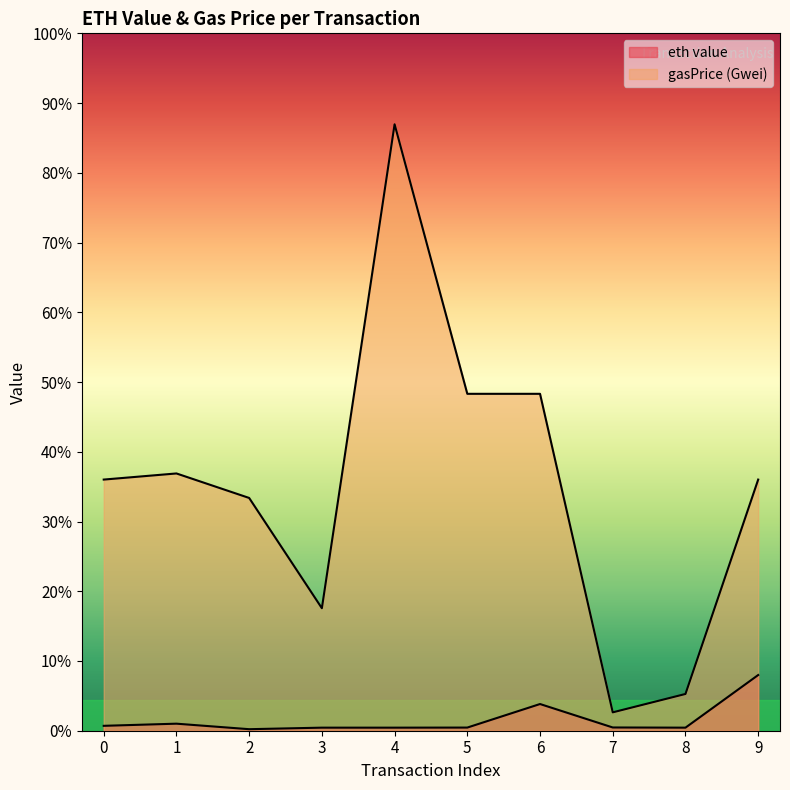

True or false: eth value and gasPrice (Gwei) cross at least once.

False